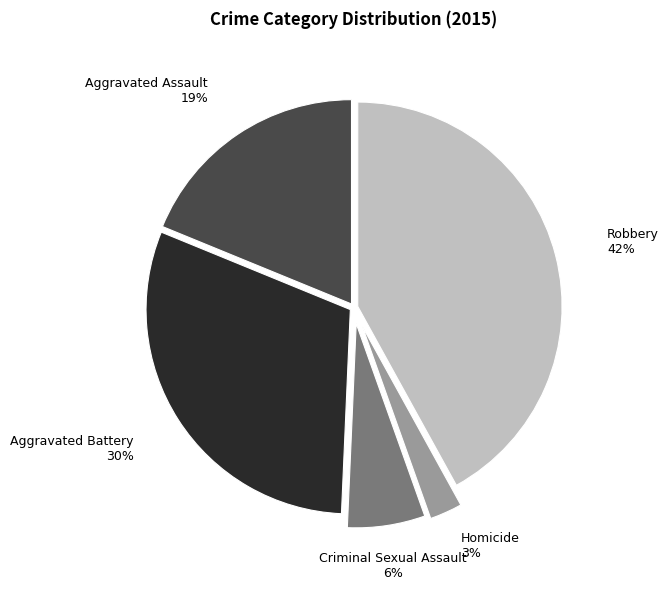

Combined, do Robbery and Homicide account for over 50%?

No